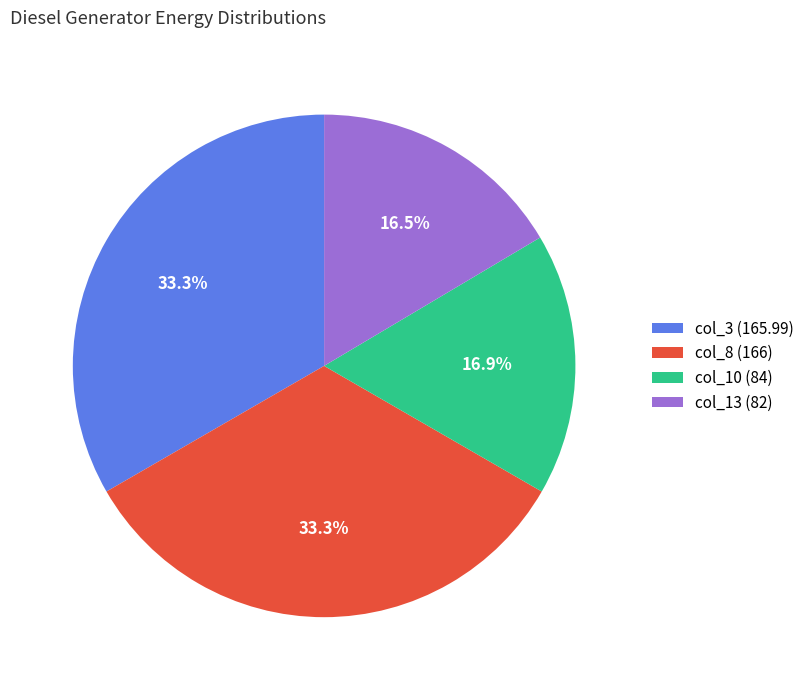

To the nearest percent, what is the average slice percentage?

25%